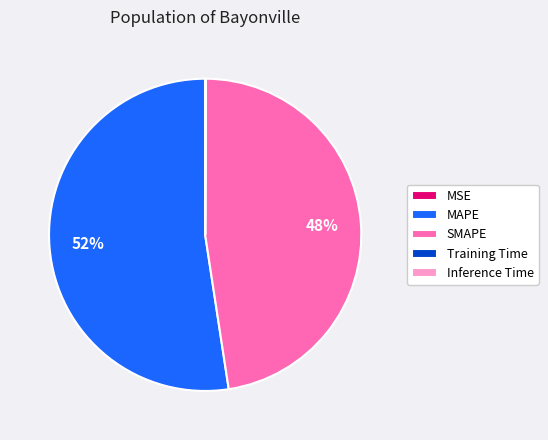

Which category has the biggest portion of the pie?

MAPE